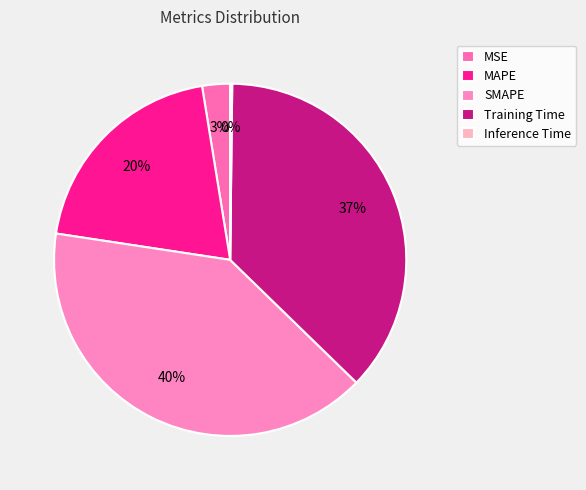

Approximately how many times larger is the value at SMAPE compared to Training Time?

1.1